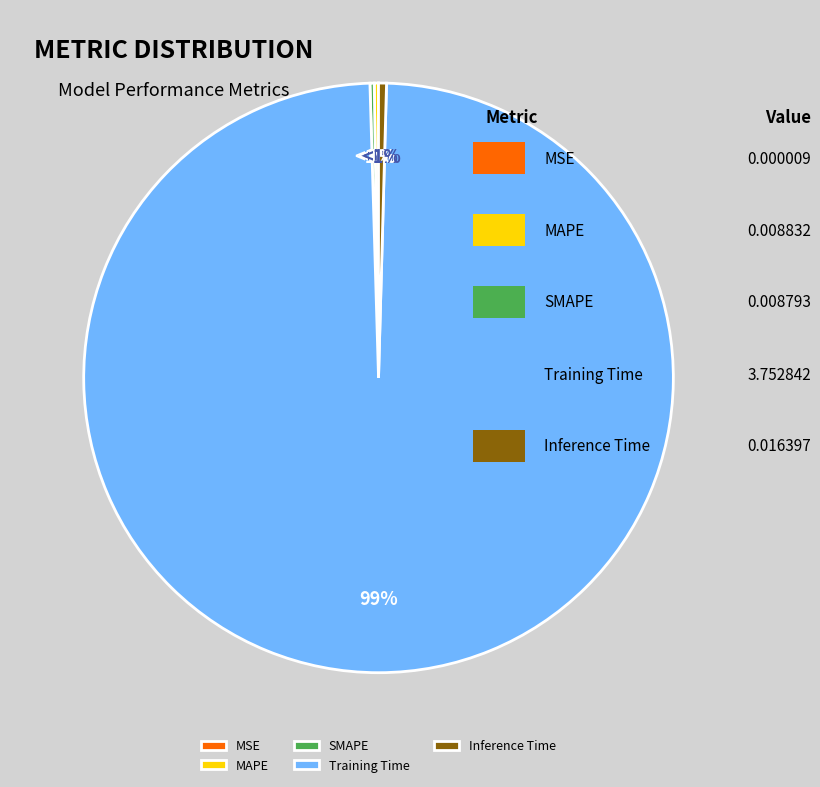

Does Inference Time account for over 50% of the chart?

No